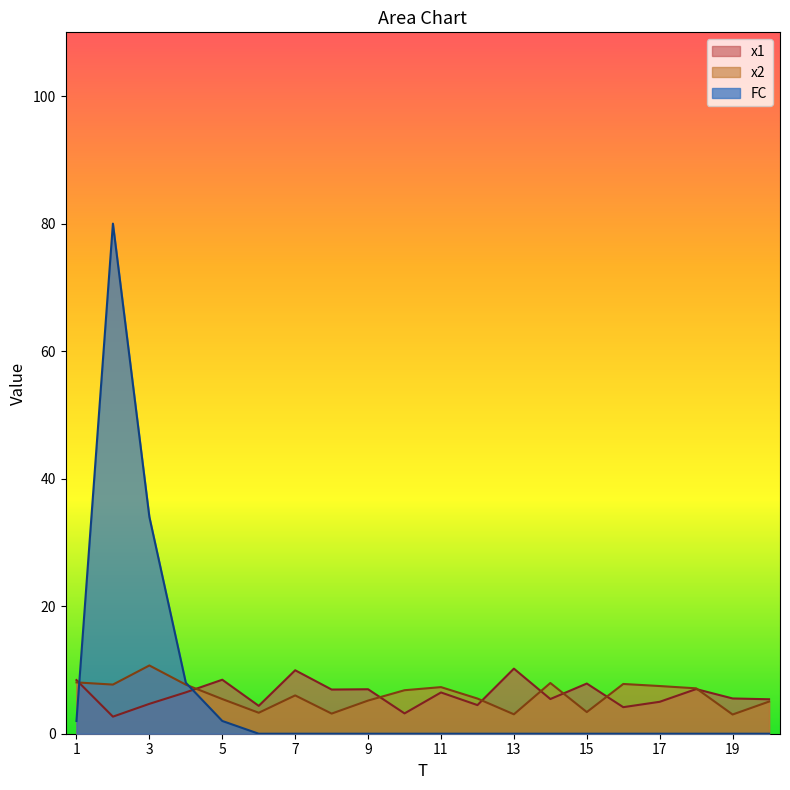

At which category is the sum across all series the highest?

2